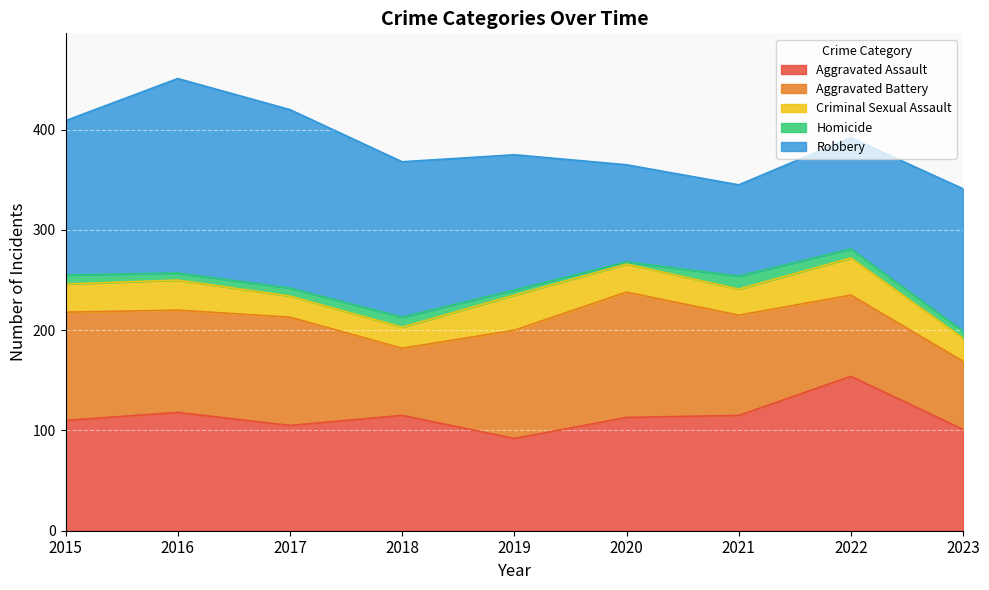

What is the sum of all Robbery values?

1257